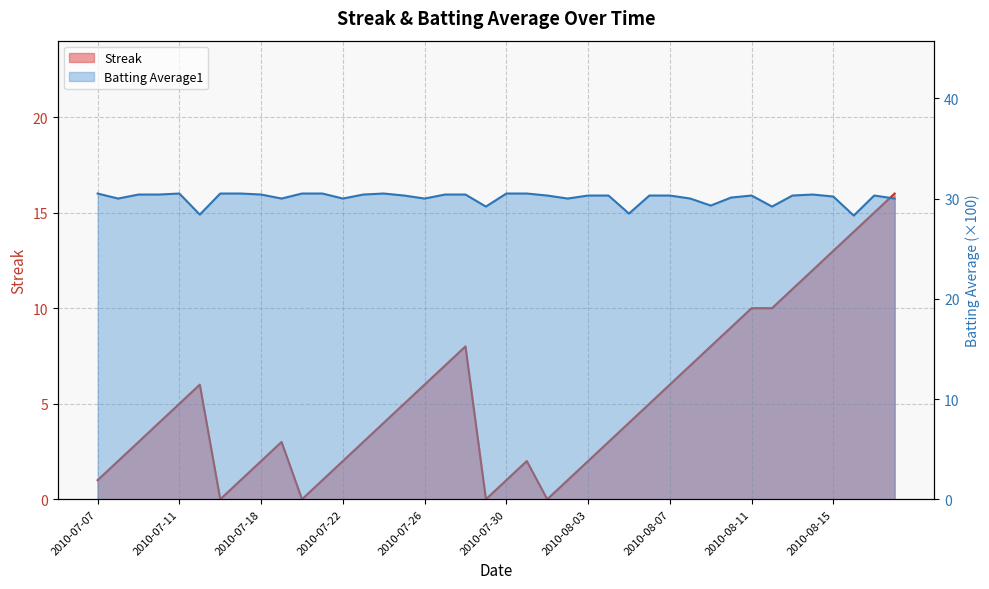

Reading right to left, list all the values displayed in this chart.

Streak: 16.0	15.0	14.0	13.0	12.0	11.0	10.0	10.0	9.0	8.0	7.0	6.0	5.0	4.0	3.0	2.0	1.0	0.0	2.0	1.0	0.0	8.0	7.0	6.0	5.0	4.0	3.0	2.0	1.0	0.0	3.0	2.0	1.0	0.0	6.0	5.0	4.0	3.0	2.0	1.0
Batting Average1: 30.0	30.3	28.3	30.2	30.4	30.3	29.2	30.3	30.1	29.3	30.0	30.3	30.3	28.5	30.3	30.3	30.0	30.3	30.5	30.5	29.2	30.4	30.4	30.0	30.3	30.5	30.4	30.0	30.5	30.5	30.0	30.4	30.5	30.5	28.4	30.5	30.4	30.4	30.0	30.5